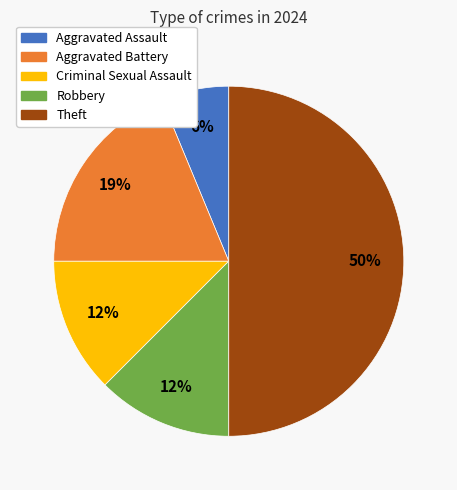

Combined, do Criminal Sexual Assault and Theft account for over 50%?

Yes